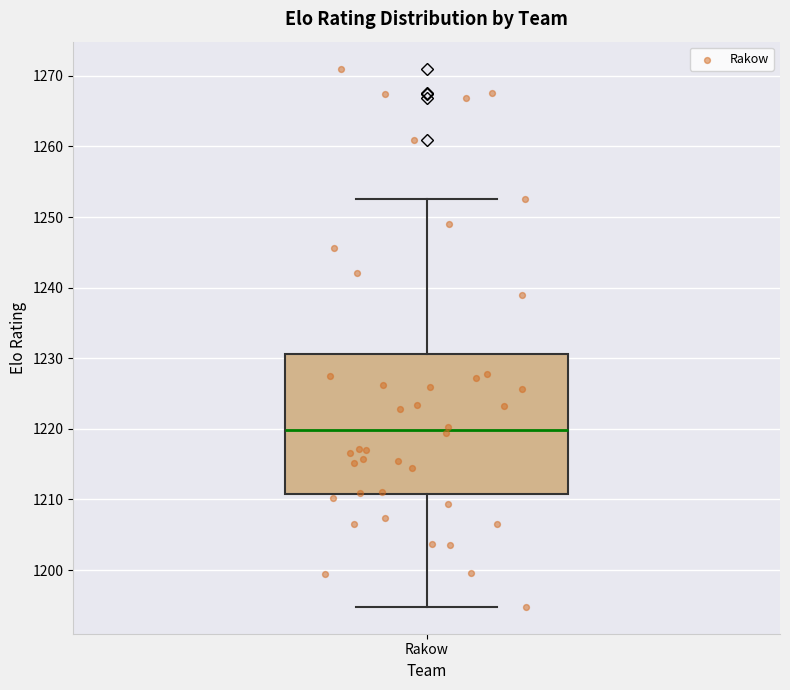

Transcribe this box plot: give where the median line is, the range the box spans, and where the two whiskers end, as read against the y-axis. The values are not printed on the chart, so give them approximately, as read against the axis.

median 1220, box 1211 to 1231, whiskers 1195 to 1253